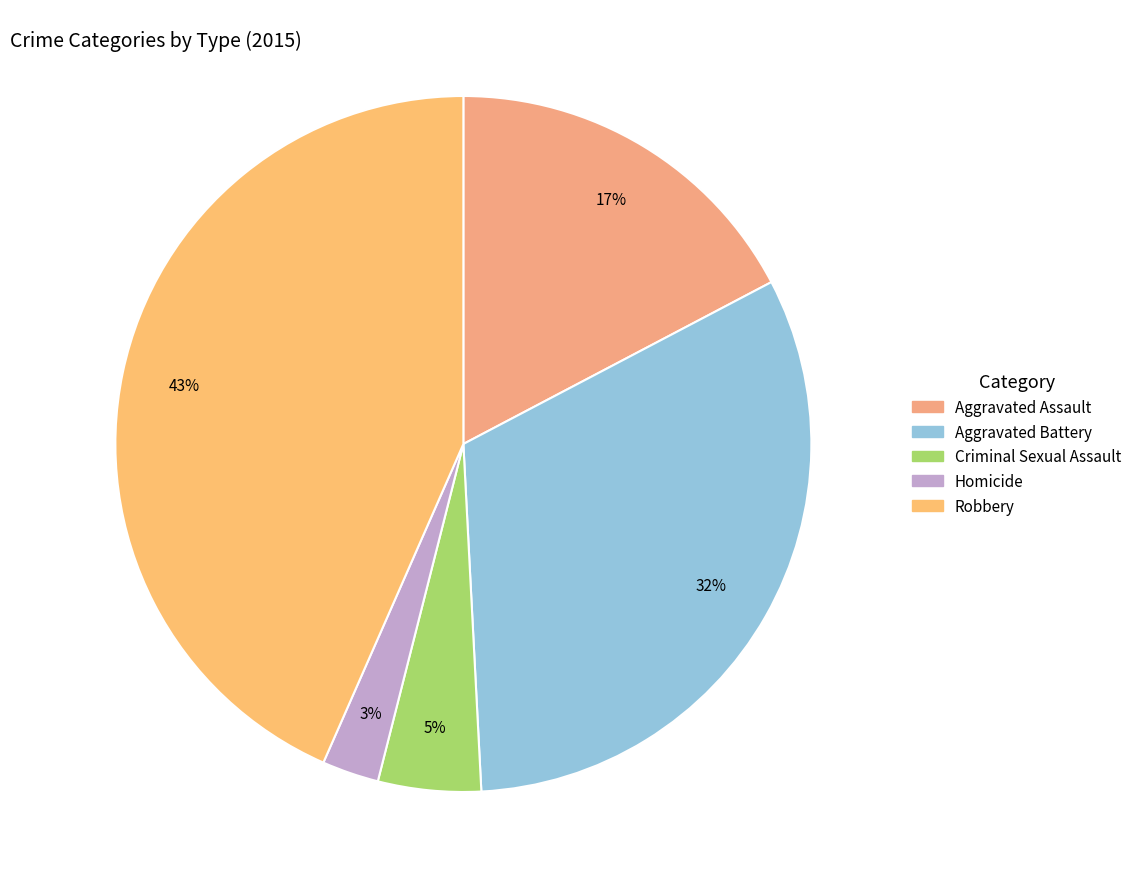

What is the change in value from Aggravated Assault to Aggravated Battery?

+177